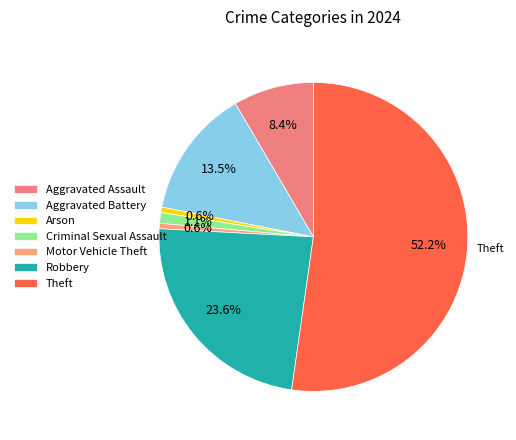

What percentage is the Robbery slice, to the nearest percent?

24%